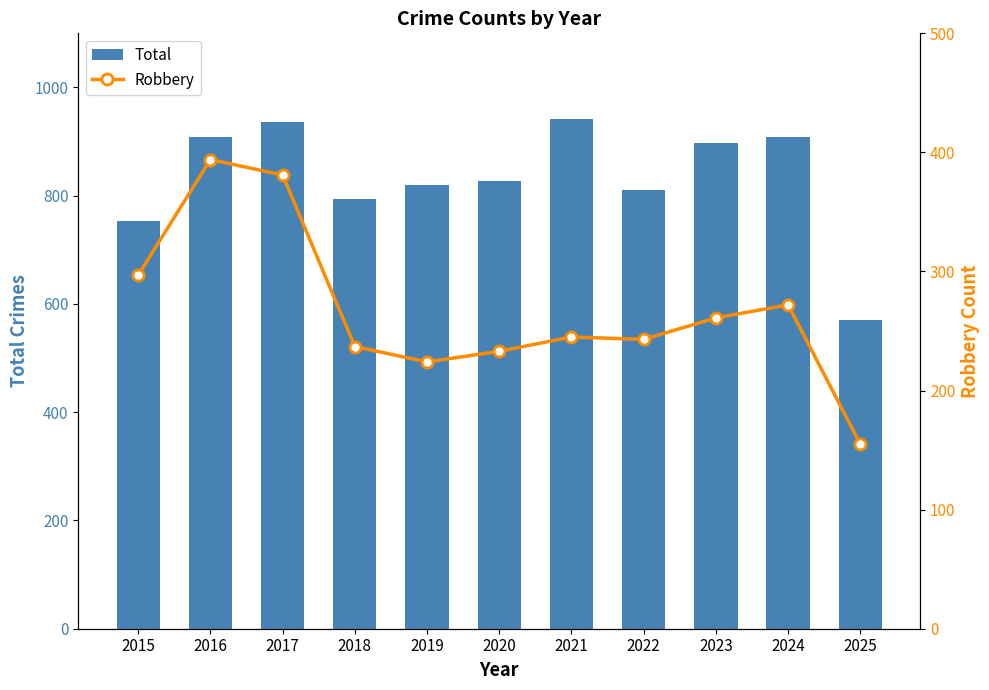

Is the value of Total at 2021 greater than the value of Robbery at 2023?

Yes